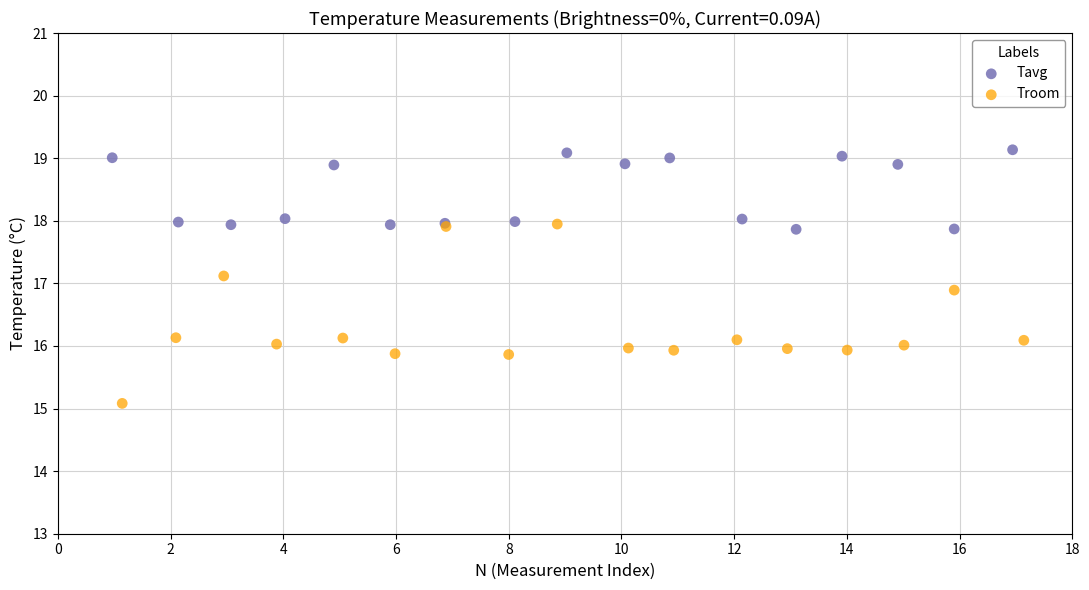

What are all the series names shown in the legend?

Tavg, Troom